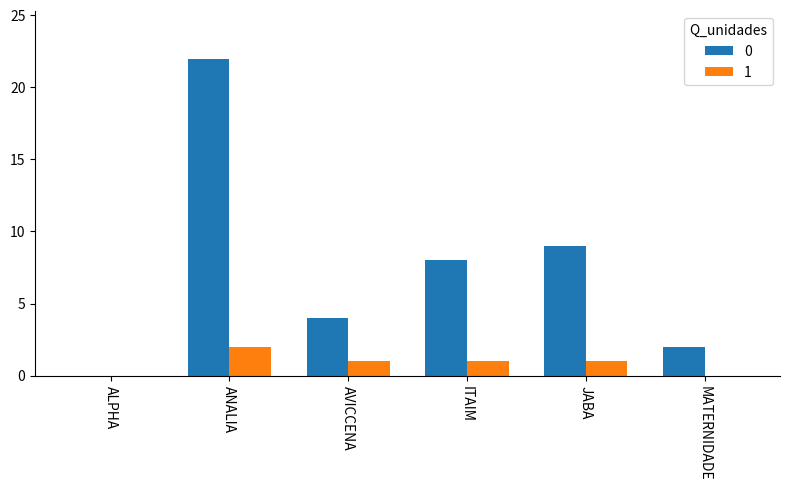

Is it true that 1 equals 1 at JABA?

True